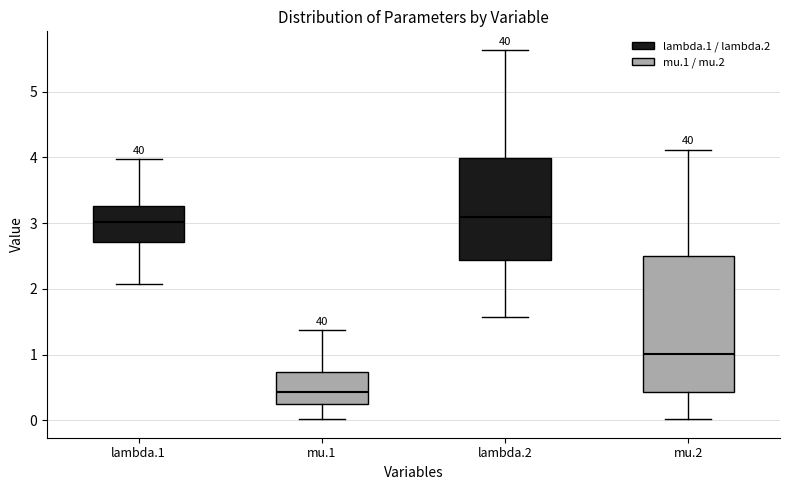

Reading left to right, transcribe this box plot: for each box, give where its median line is, the range the box spans, and where its two whiskers end, as read against the y-axis. The values are not printed on the chart, so give them approximately, as read against the axis.

lambda.1: median 3.0, box 2.7 to 3.3, whiskers 2.1 to 4.0
mu.1: median 0.4, box 0.2 to 0.7, whiskers 0.0 to 1.4
lambda.2: median 3.1, box 2.4 to 4.0, whiskers 1.6 to 5.6
mu.2: median 1.0, box 0.4 to 2.5, whiskers 0.0 to 4.1